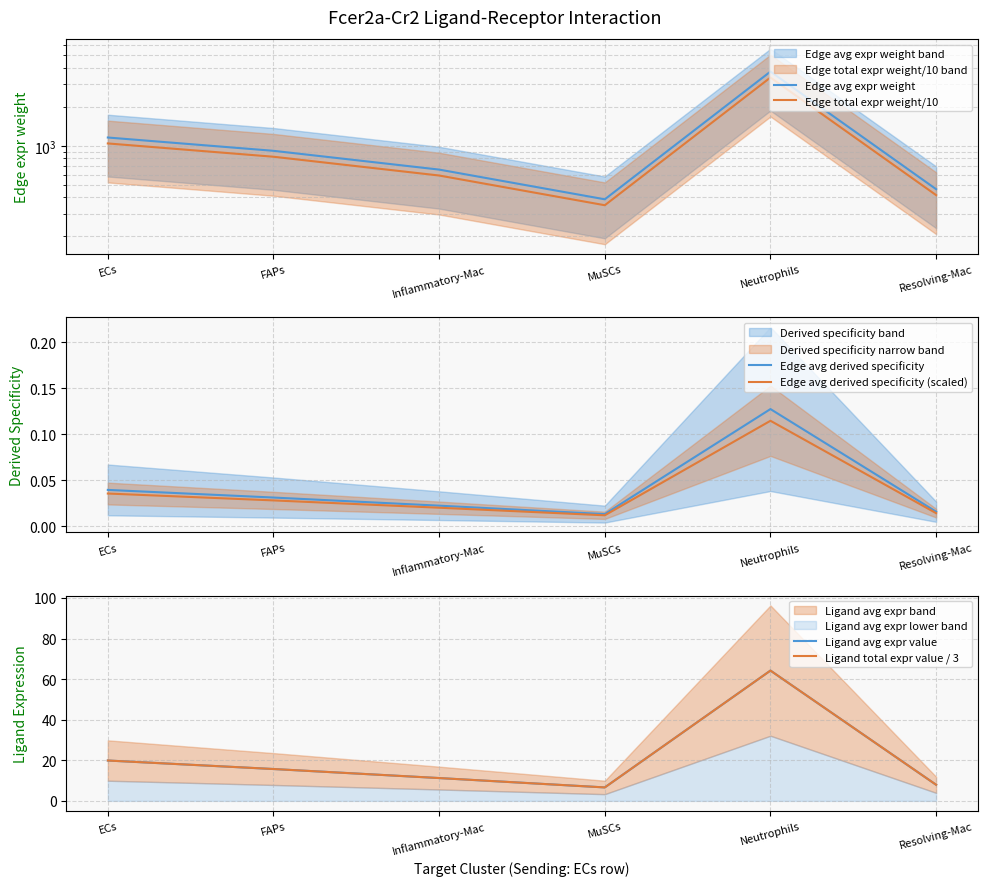

True or false: Edge avg derived specificity (scaled) and Edge total expr weight/10 intersect in this chart.

False